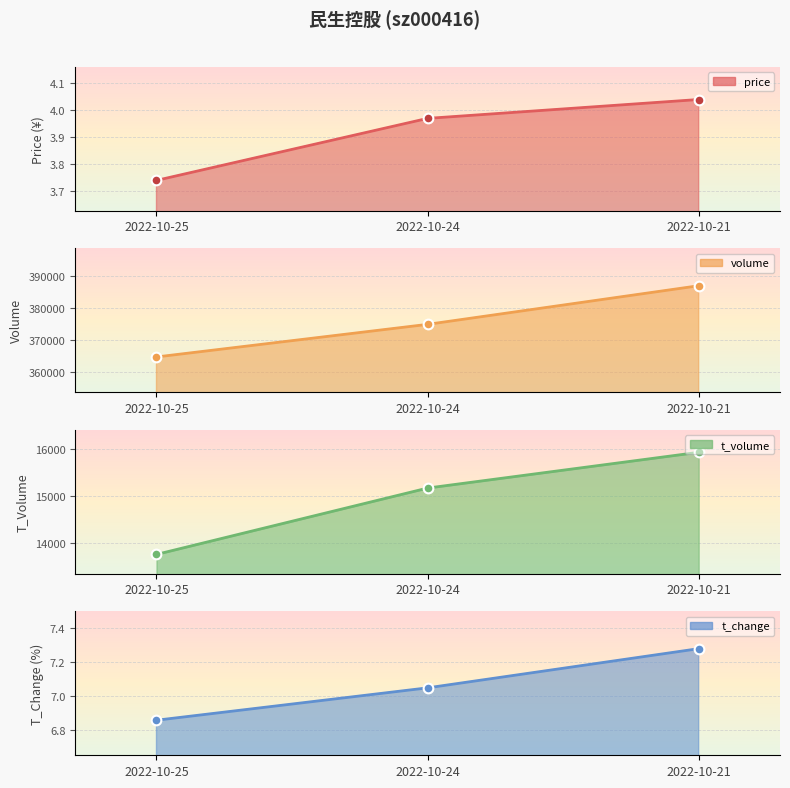

At which label is t_change closest to 7?

2022-10-24